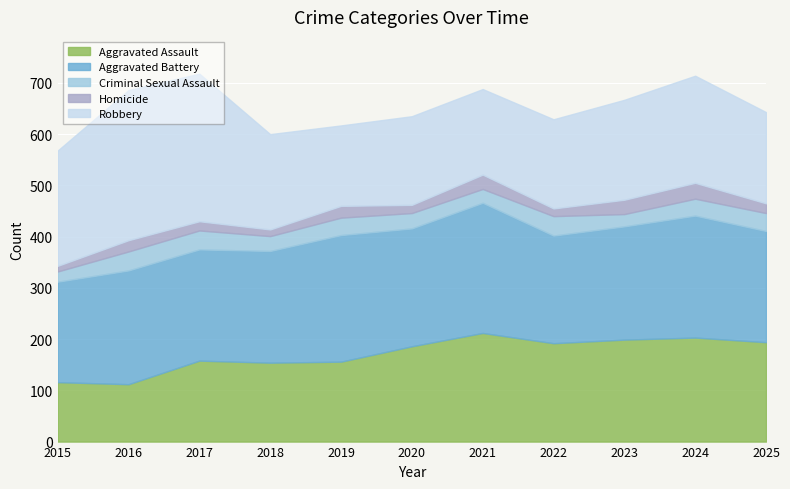

True or false: Homicide and Criminal Sexual Assault cross at least once.

True